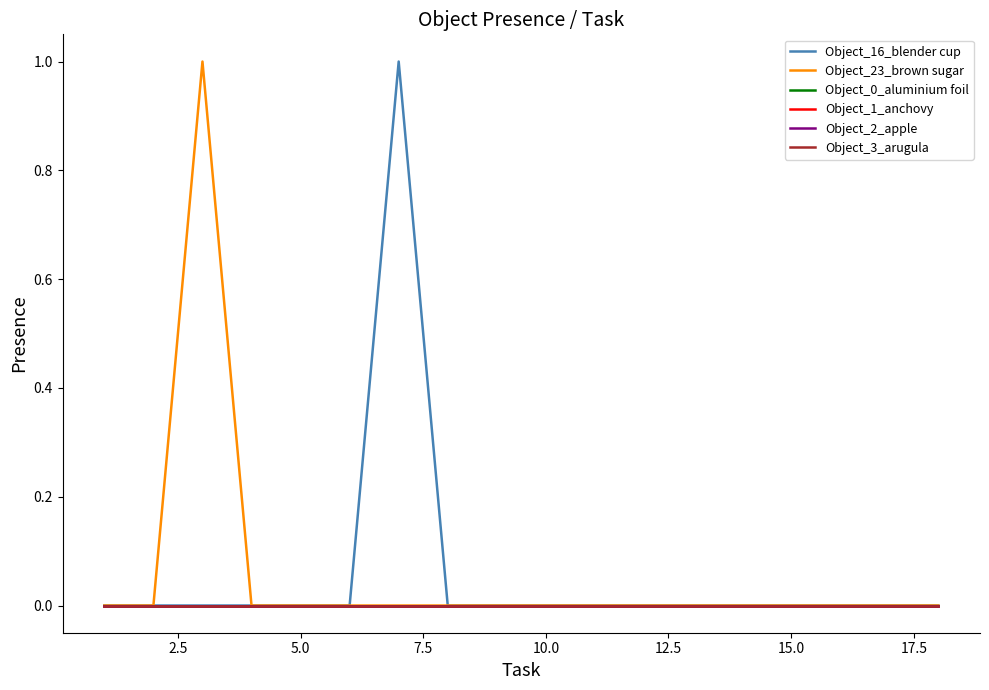

Does the chart have visible grid lines?

No